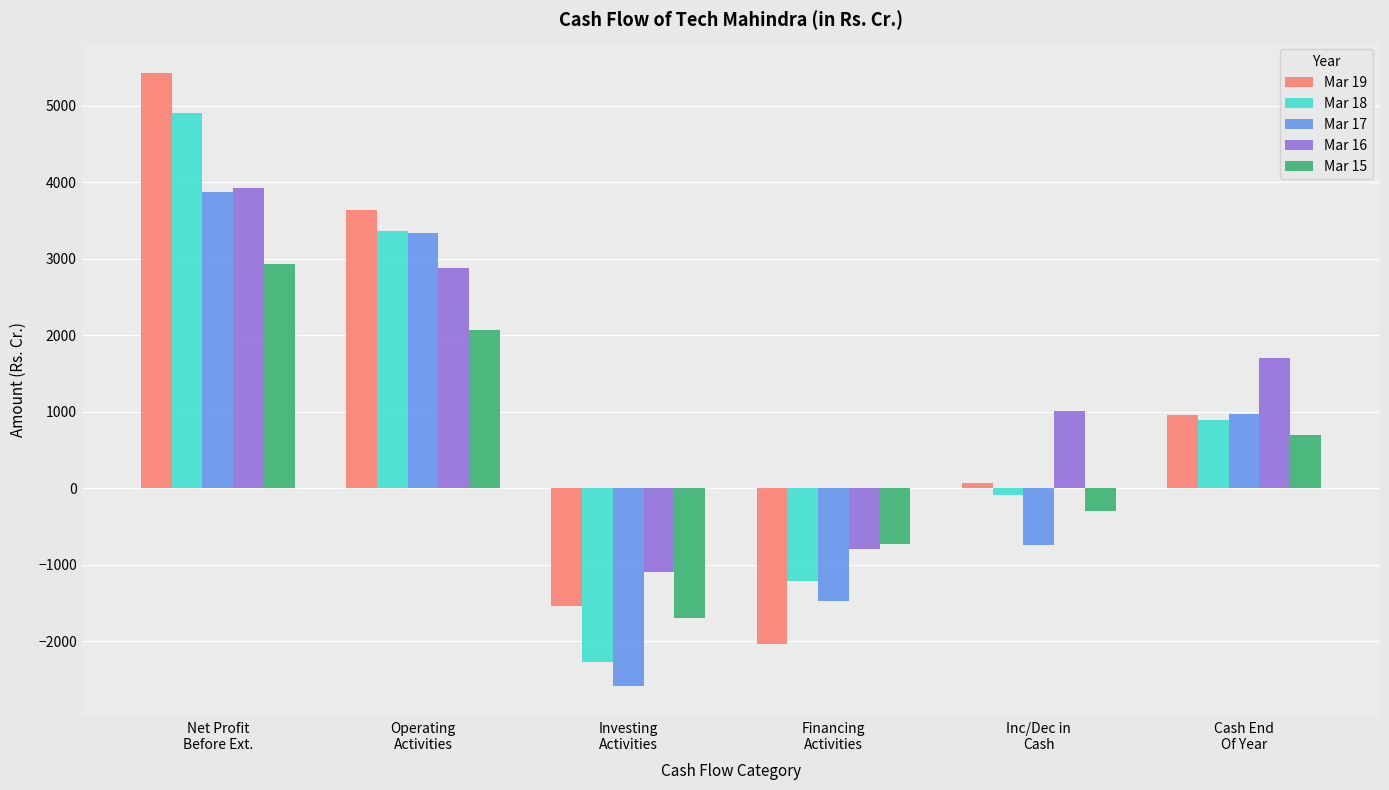

Where does the Mar 19 series first go above 958?

Net Profit
Before Ext.